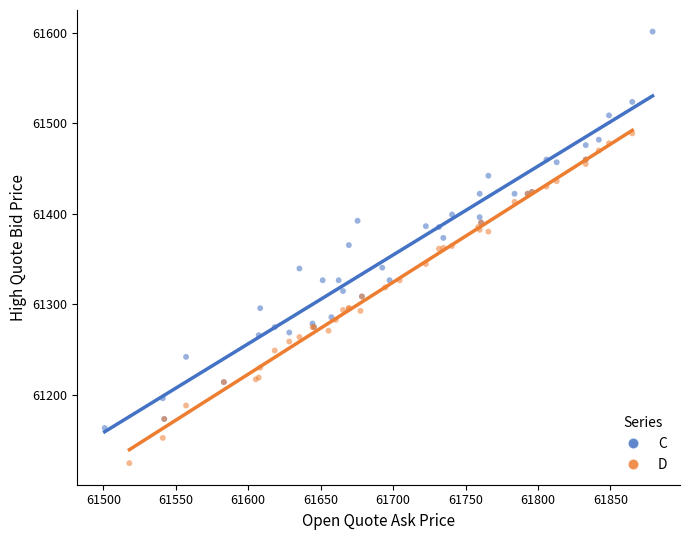

What are all the series names shown in the legend?

C, D